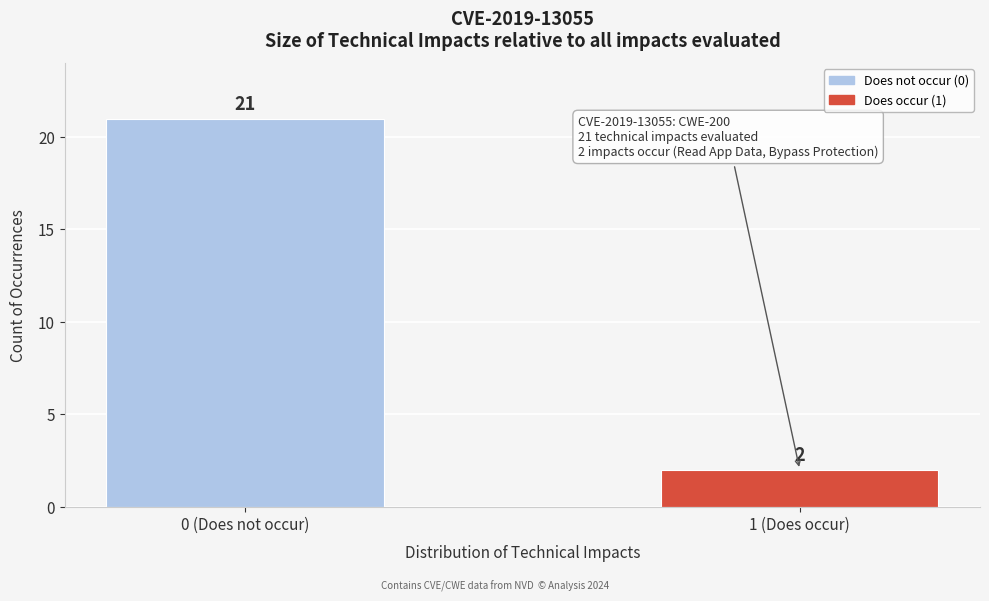

Reading left to right, extract all data points from this chart.

21	2